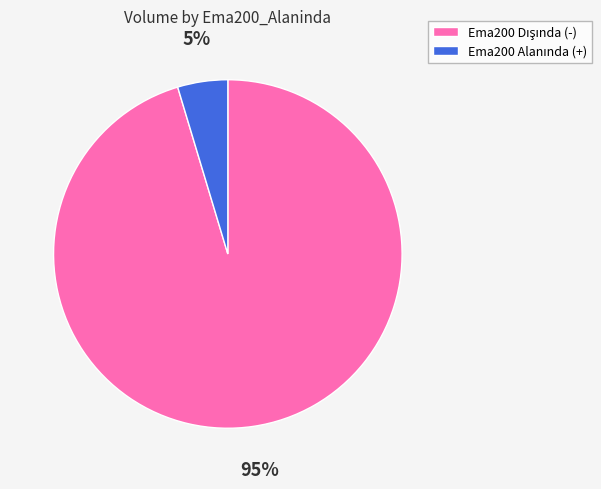

Is there any slice that represents more than half of the pie?

Yes